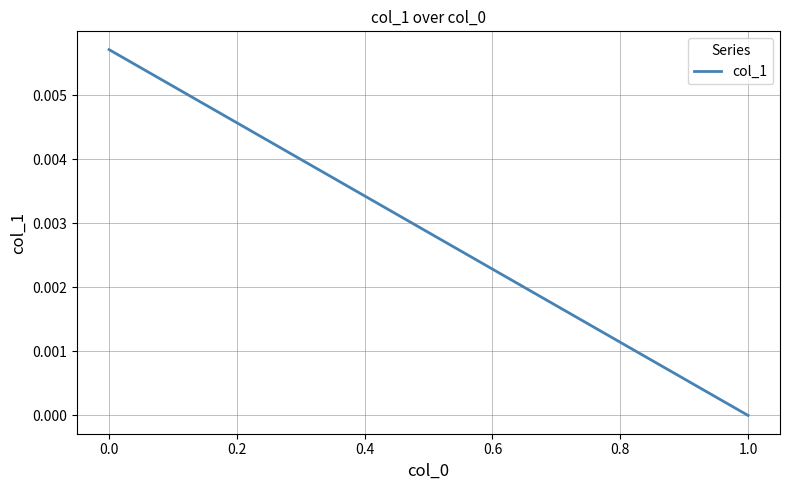

How many lines are shown in the chart?

1